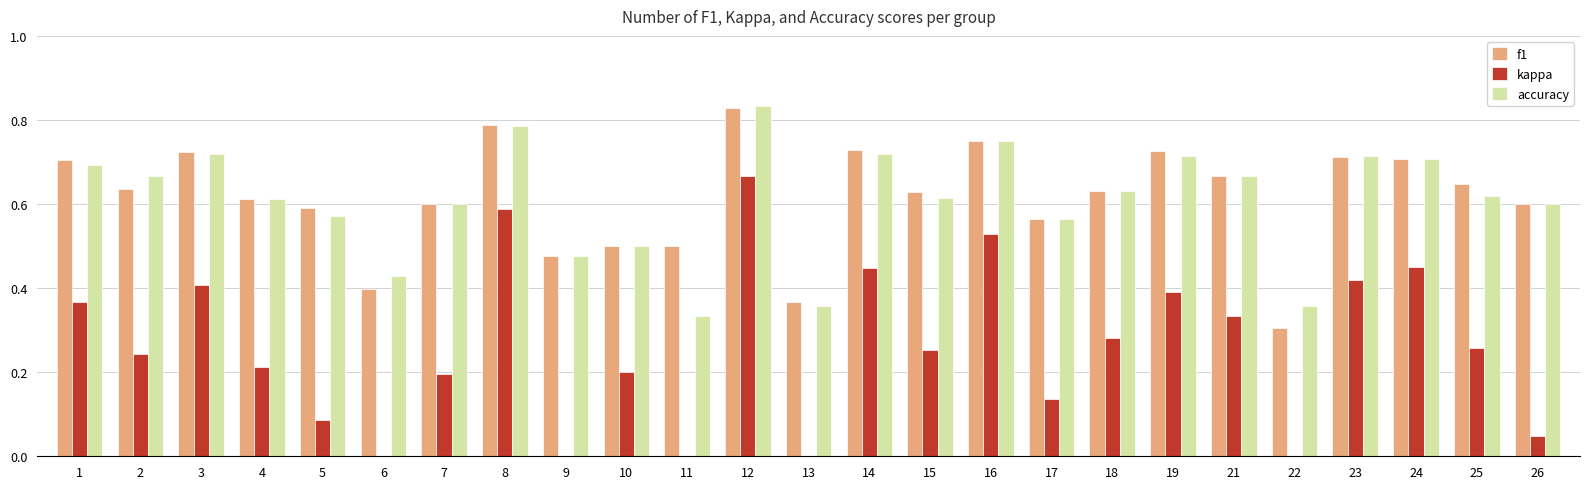

What is the value of the kappa bar at the 24th from the left?

0.3